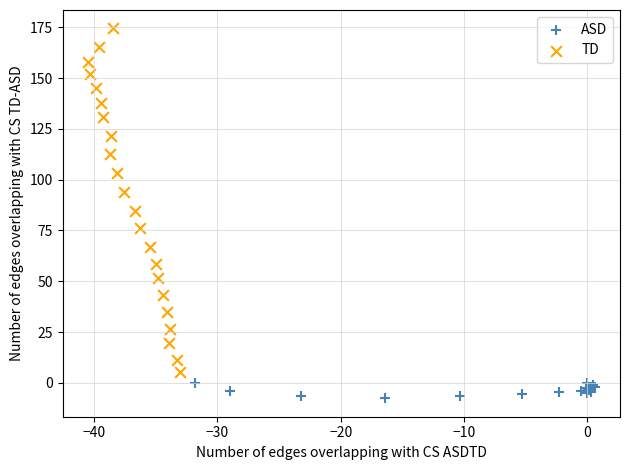

Which series reaches the maximum Y coordinate?

TD